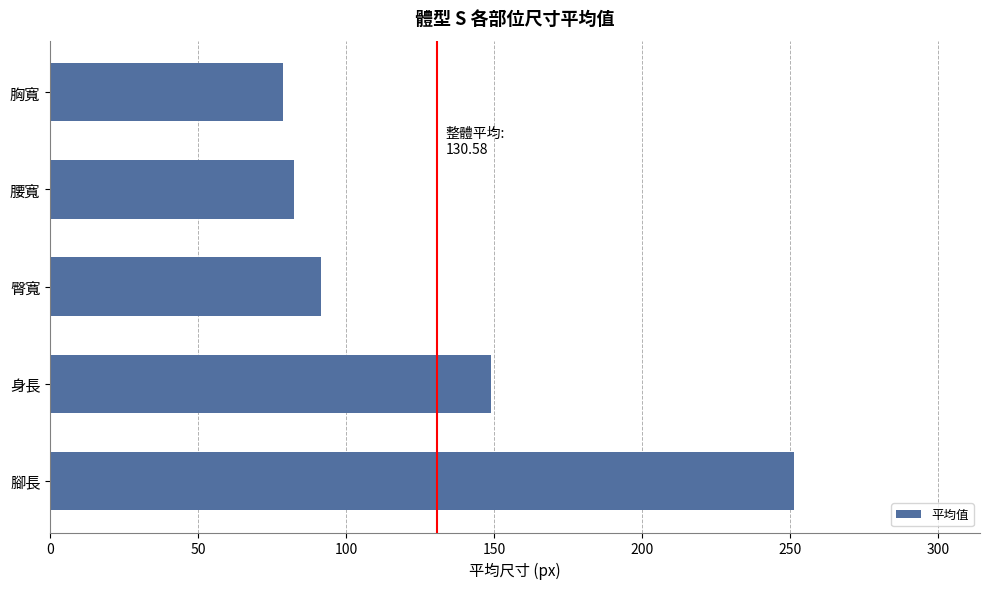

Reading bottom to top, list all the values displayed in this chart.

腳長=251.3	身長=149.0	臀寬=91.5	腰寬=82.4	胸寬=78.6